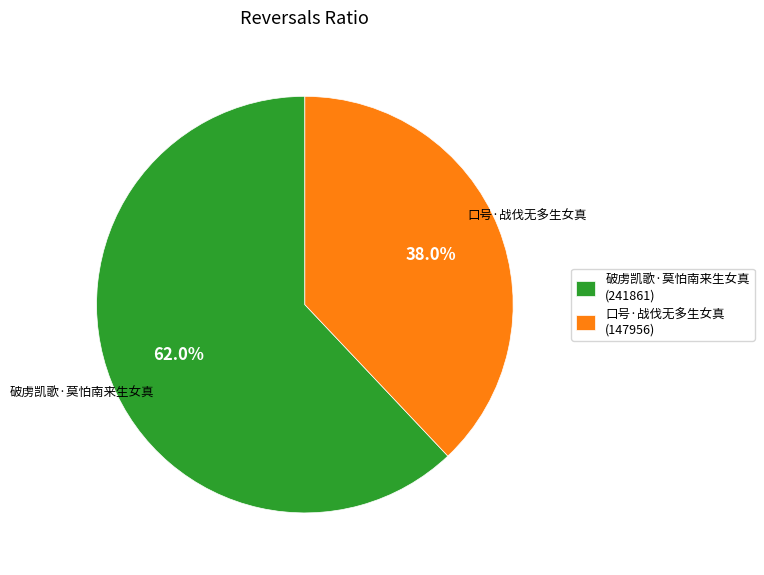

True or false: 破虏凯歌·莫怕南来生女真 accounts for 62% of the total.

True